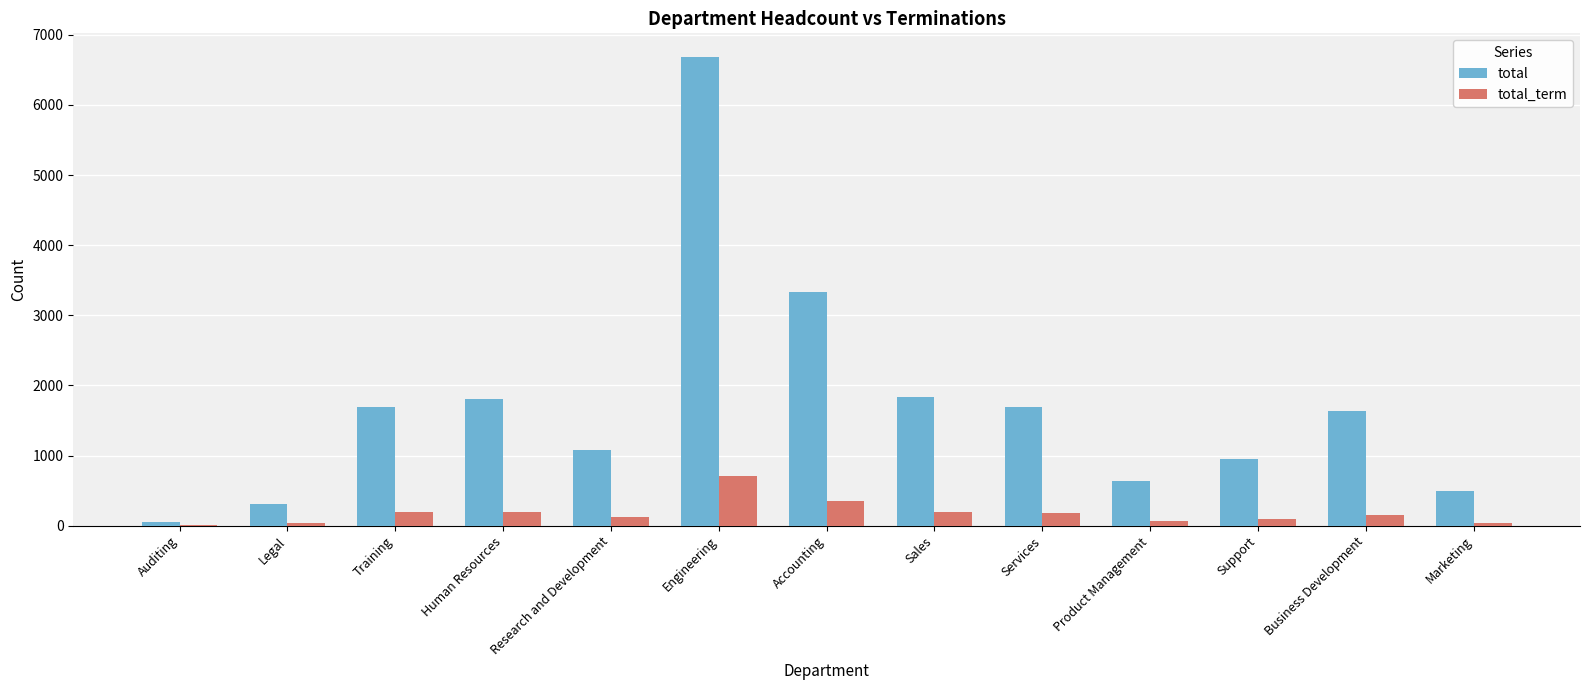

At which category is the sum across all series the highest?

Engineering